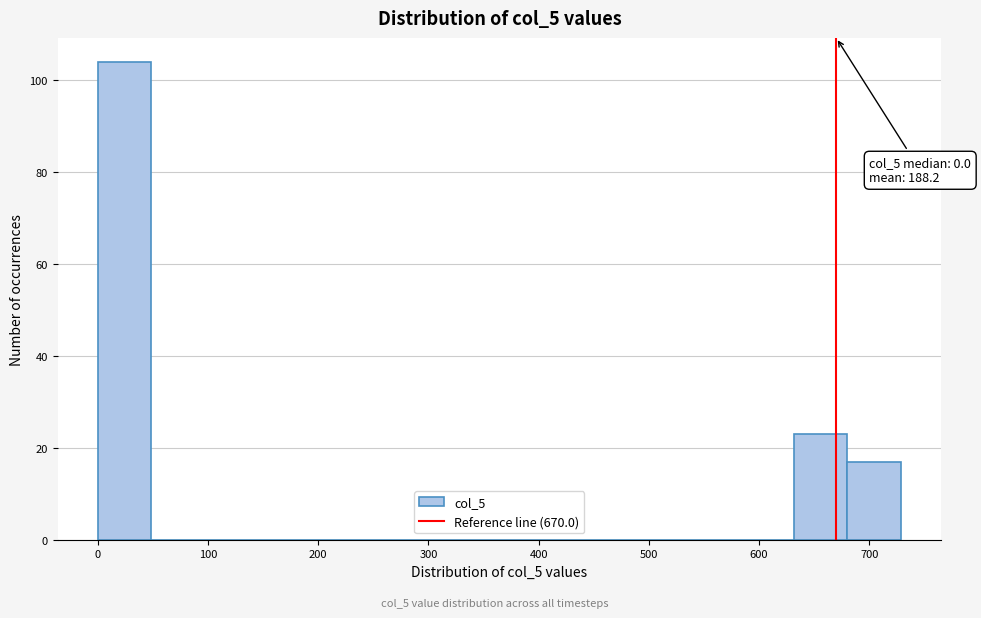

Which range on the x-axis has the tallest bar?

0 to 50